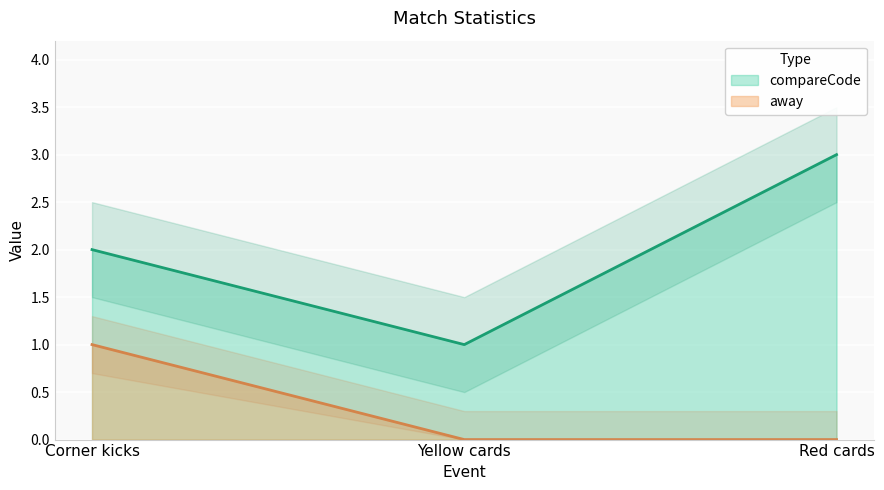

Between Red cards and Yellow cards, which is larger?

Red cards